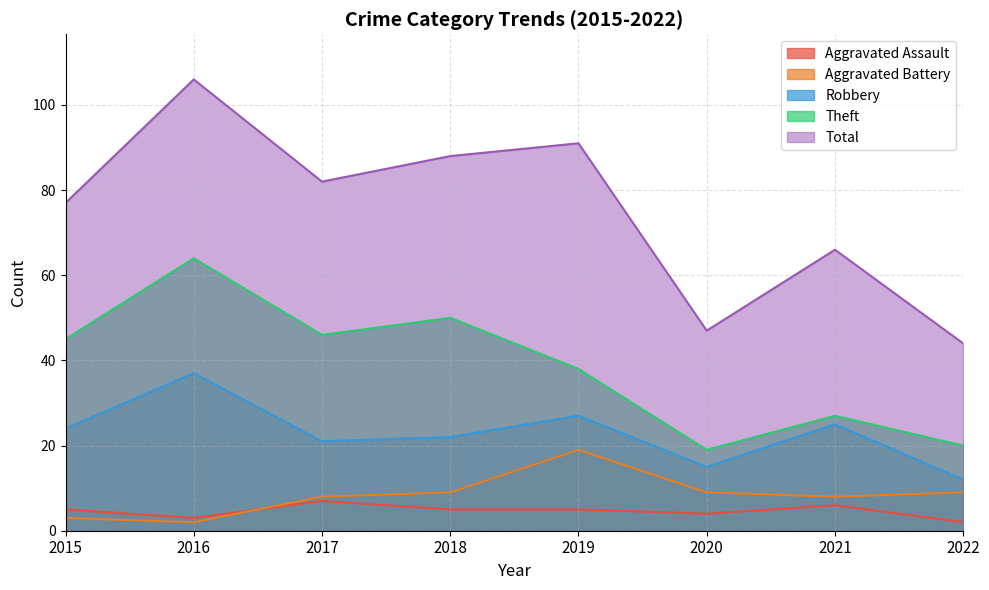

Reading right to left, extract all data points from this chart.

Aggravated Assault: 2	6	4	5	5	7	3	5
Aggravated Battery: 9	8	9	19	9	8	2	3
Robbery: 12	25	15	27	22	21	37	24
Theft: 20	27	19	38	50	46	64	45
Total: 44	66	47	91	88	82	106	77